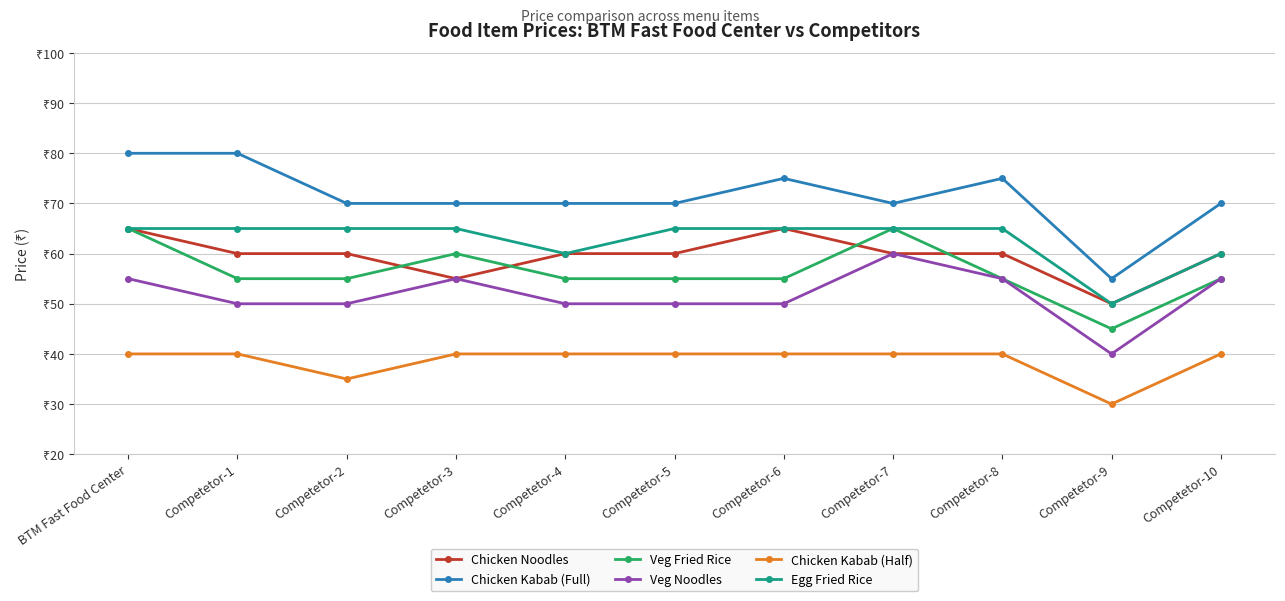

True or false: Chicken Kabab (Half) and Veg Fried Rice intersect in this chart.

False